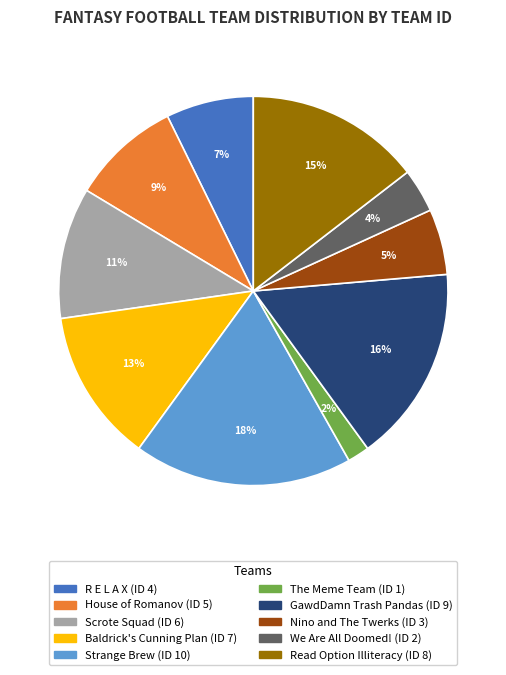

How many segments does this pie chart have?

10